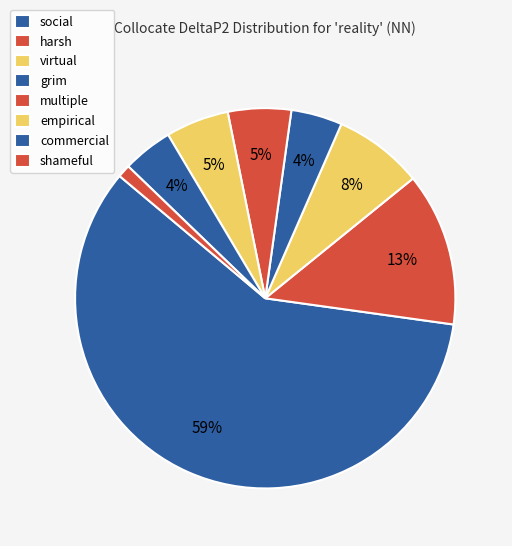

How many slices are in this pie chart?

8